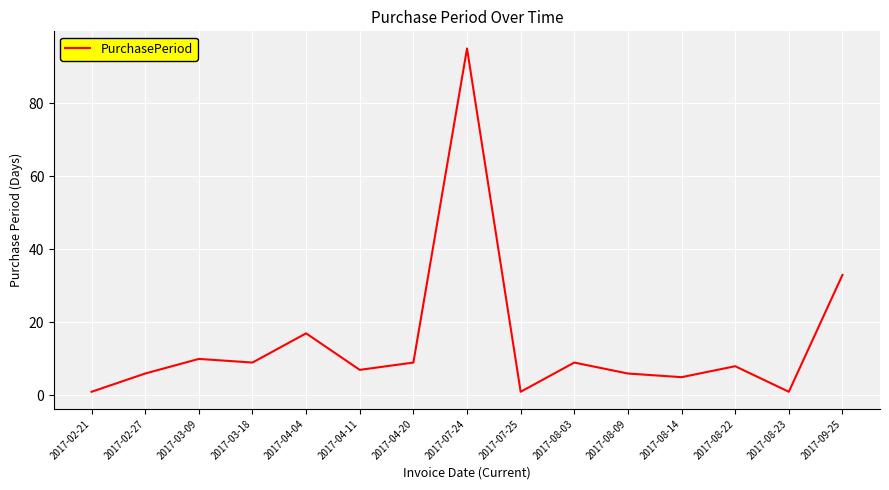

Does the chart display data point markers on the line(s)?

No